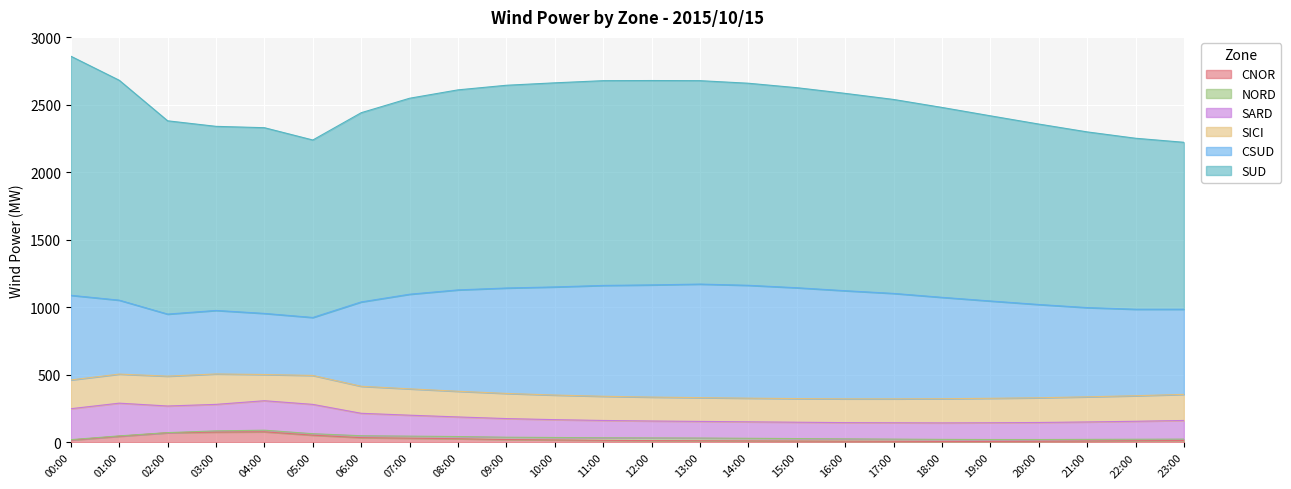

True or false: SICI and CSUD cross at least once.

False